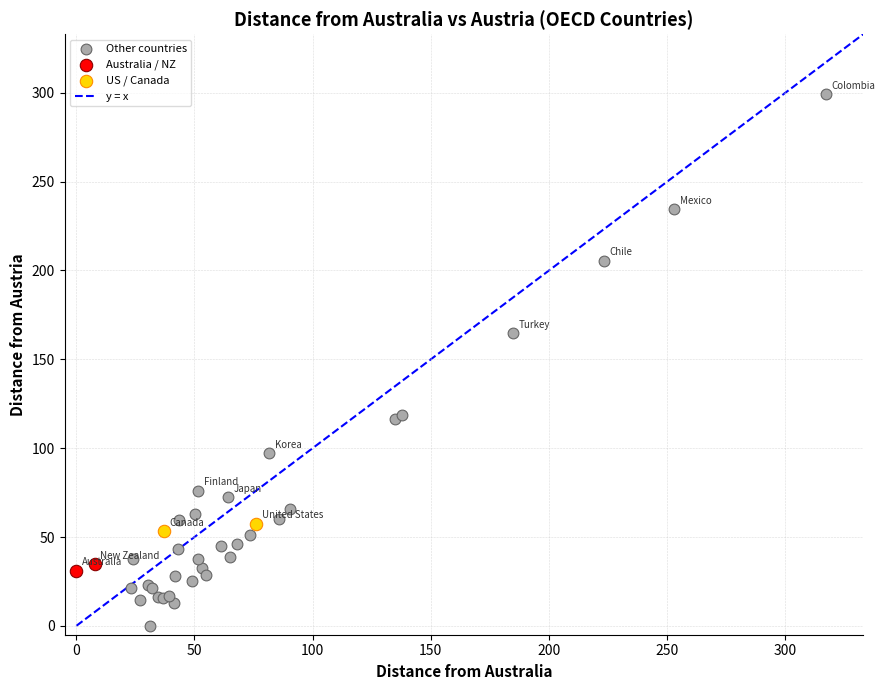

Which series reaches the minimum Y coordinate?

Other countries